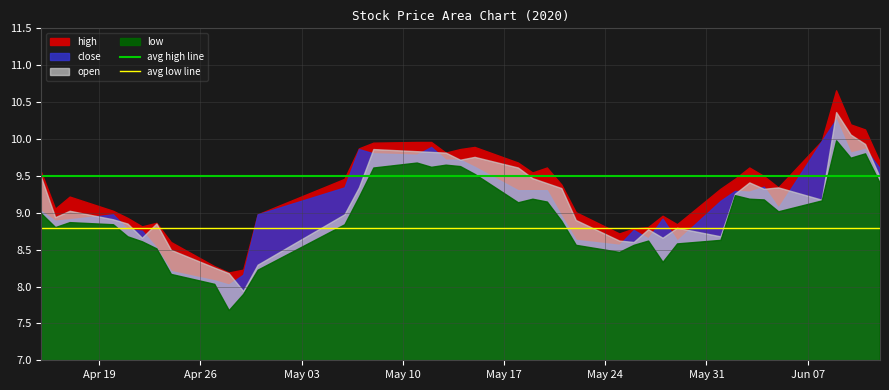

Is it true that avg high line equals 16.4 at Apr 19?

False